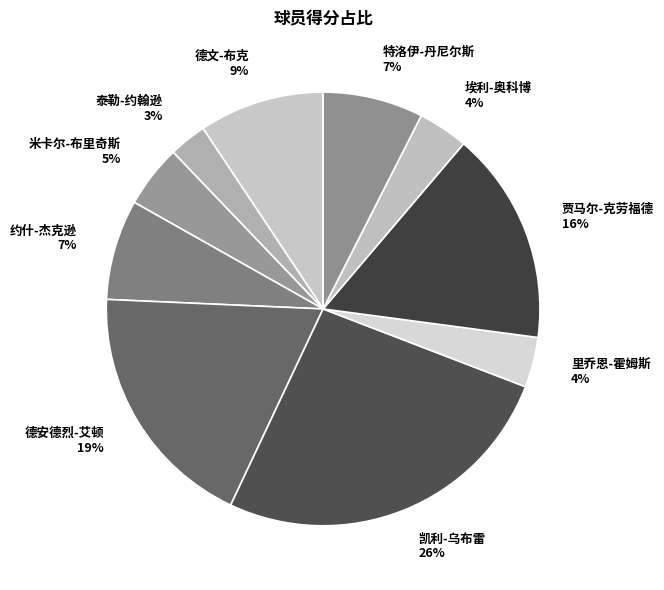

What percentage is the 凯利-乌布雷 slice, to the nearest percent?

26%